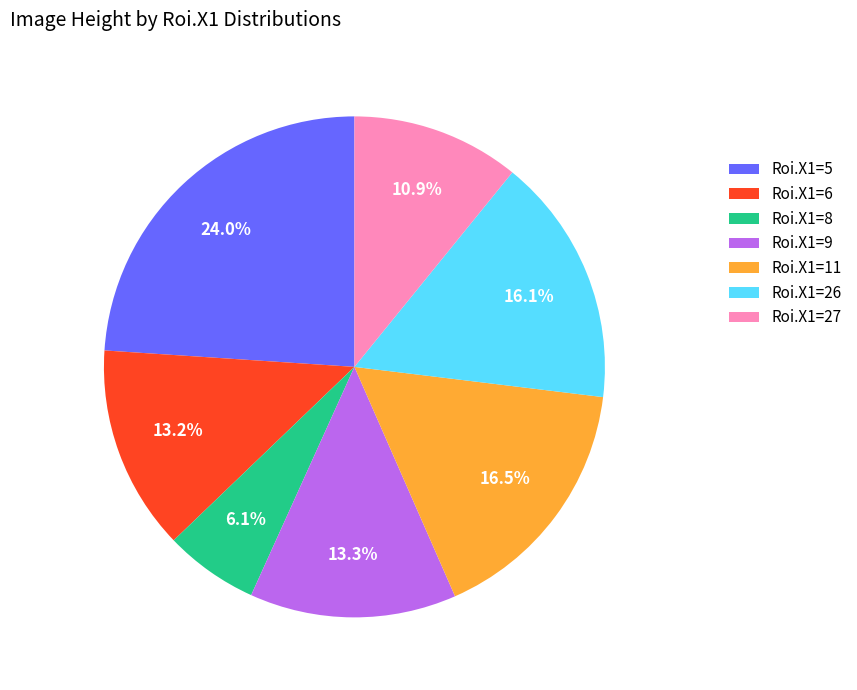

Does Roi.X1=5 account for over 50% of the chart?

No